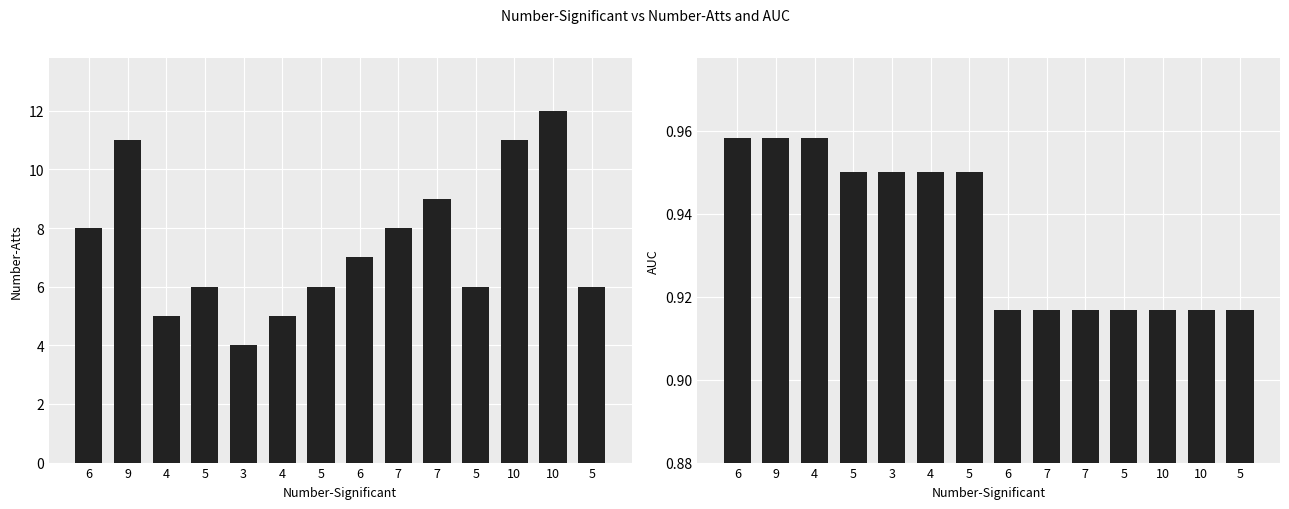

True or false: AUC has a value of 1.6 at 4.

False